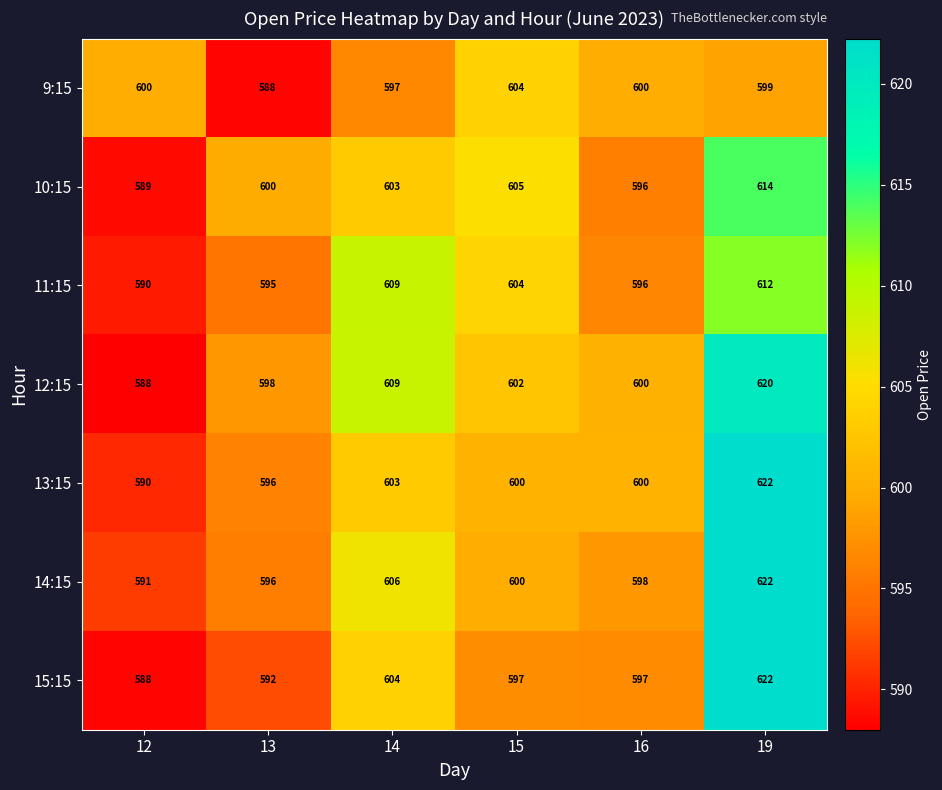

What is the difference between the maximum and minimum values in the 9:15 series?

16